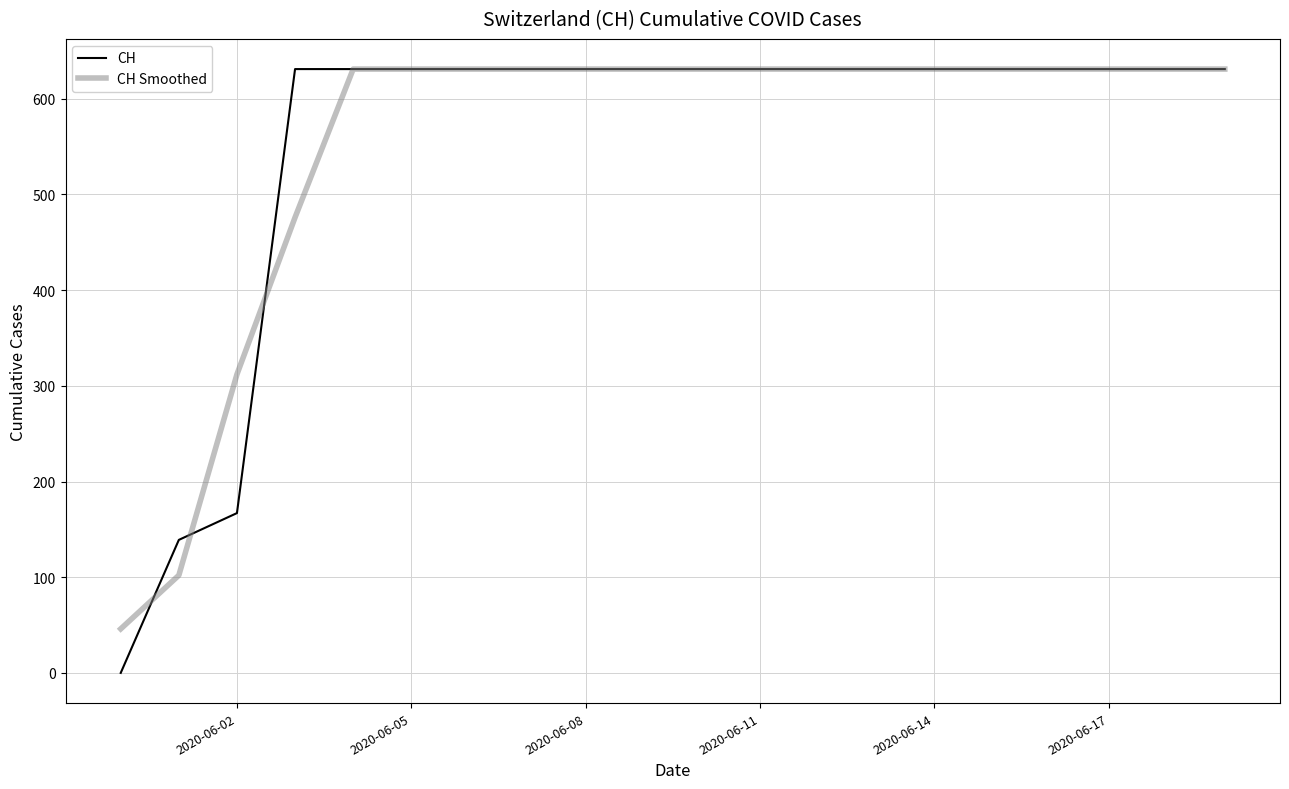

What is the maximum value for CH?

631